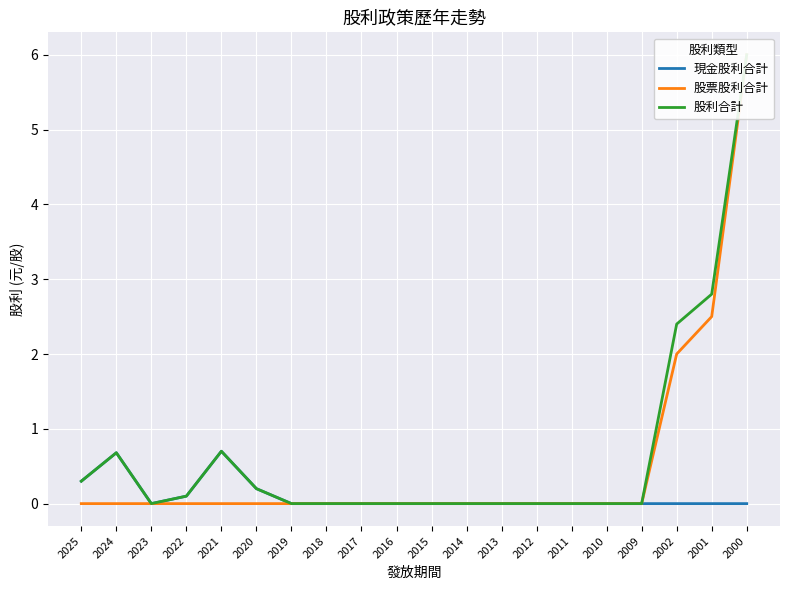

At which category does 現金股利合計 reach its first local valley?

2023